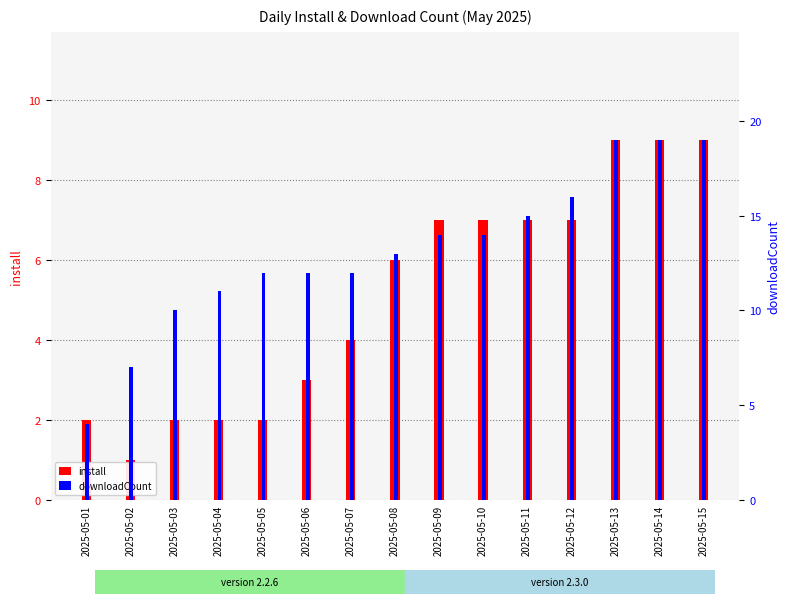

Reading left to right, extract all data points from this chart.

install: 2025-05-01=2	2025-05-02=1	2025-05-03=2	2025-05-04=2	2025-05-05=2	2025-05-06=3	2025-05-07=4	2025-05-08=6	2025-05-09=7	2025-05-10=7	2025-05-11=7	2025-05-12=7	2025-05-13=9	2025-05-14=9	2025-05-15=9
downloadCount: 2025-05-01=4	2025-05-02=7	2025-05-03=10	2025-05-04=11	2025-05-05=12	2025-05-06=12	2025-05-07=12	2025-05-08=13	2025-05-09=14	2025-05-10=14	2025-05-11=15	2025-05-12=16	2025-05-13=19	2025-05-14=19	2025-05-15=19